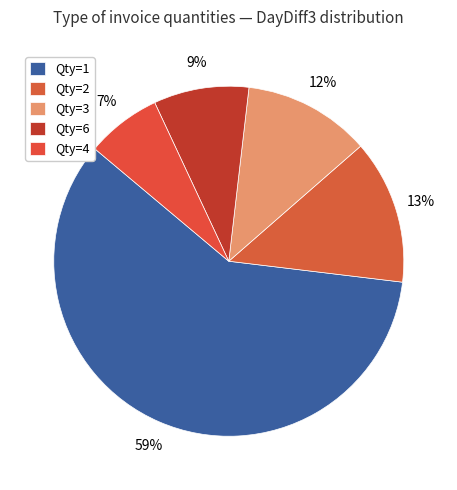

Which slice is the largest?

Qty=1